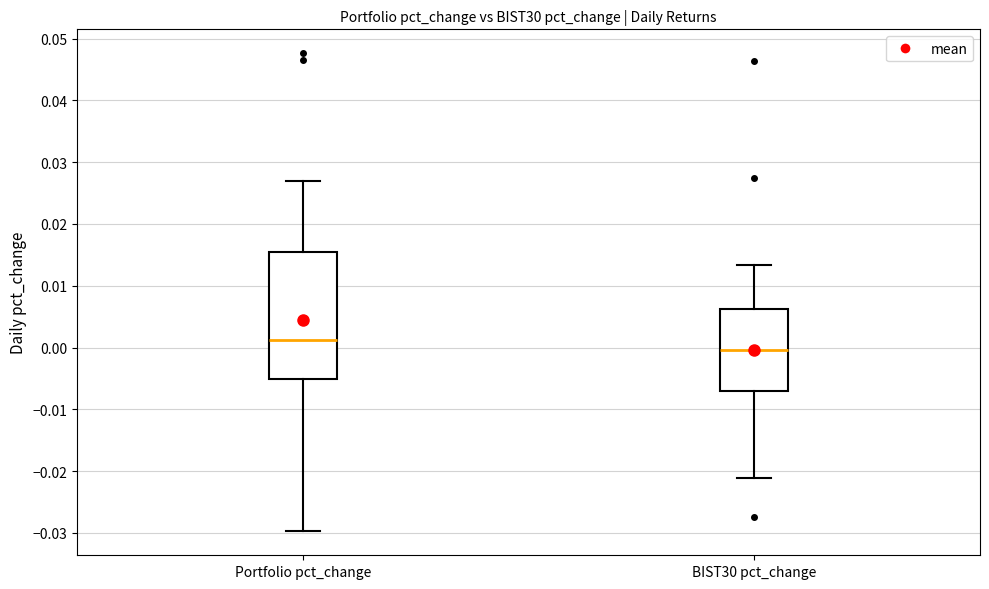

Which box has the highest median line?

Portfolio pct_change